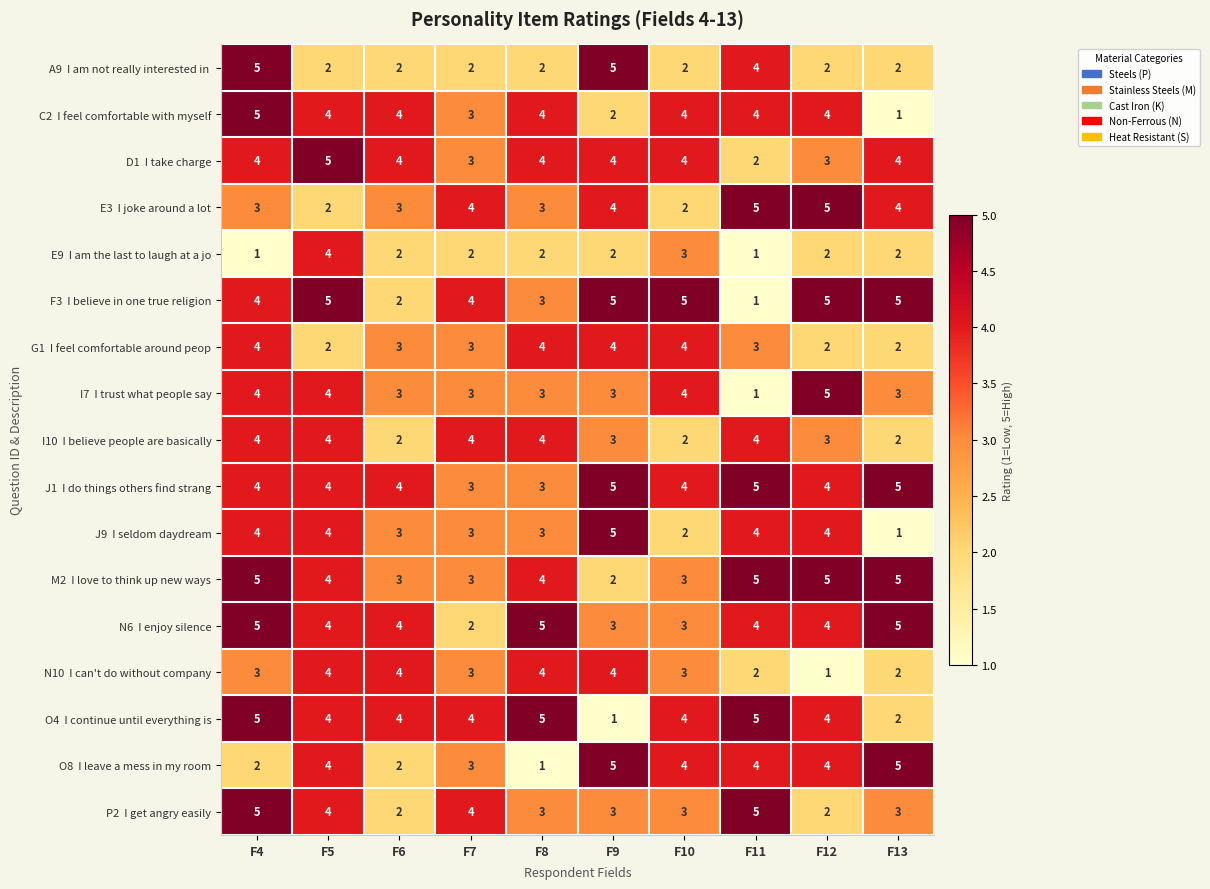

What is the minimum value shown in the chart?

1